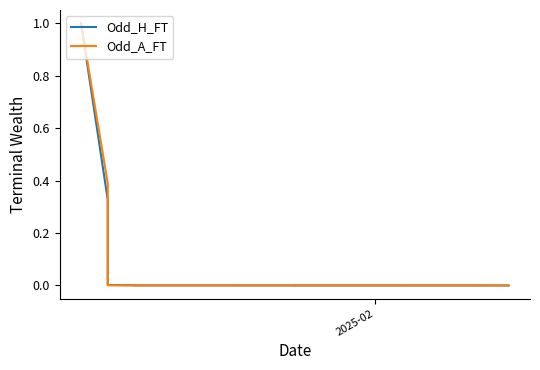

Is this an area chart (filled region under the line)?

No